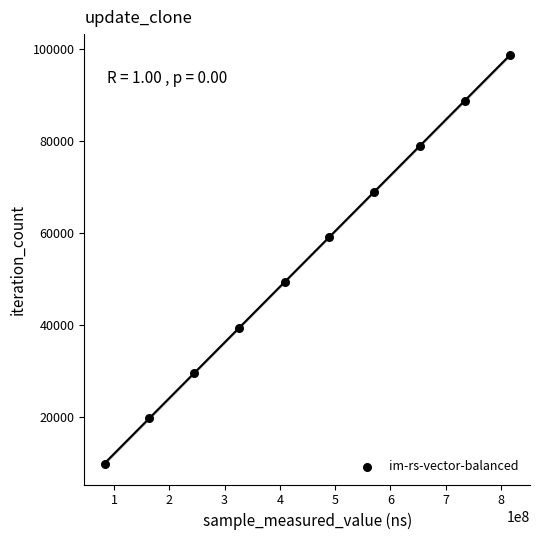

What is the average X value?

448746821